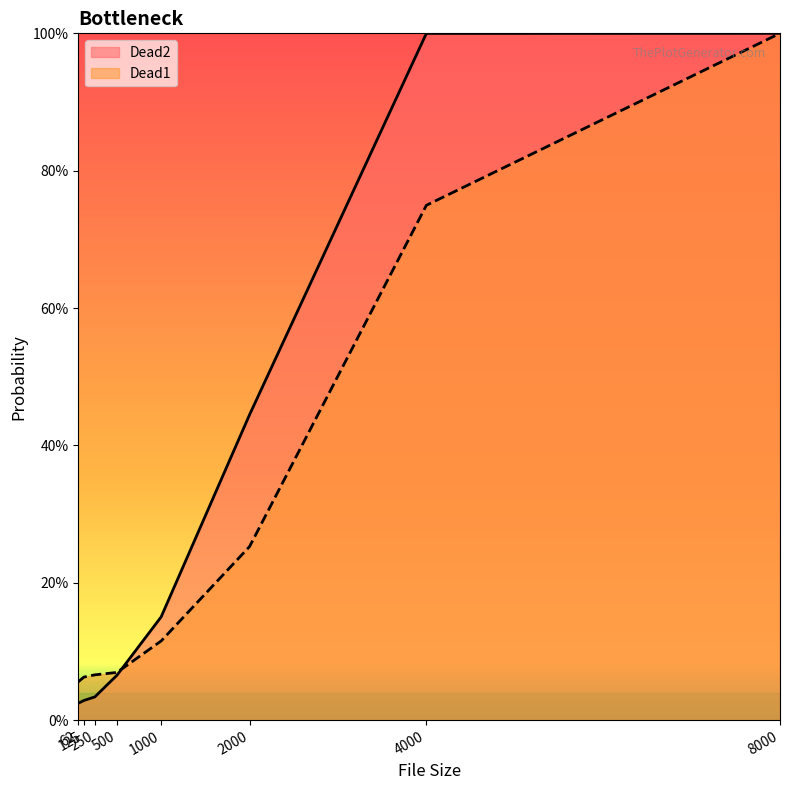

True or false: Dead2 and Dead1 intersect in this chart.

True